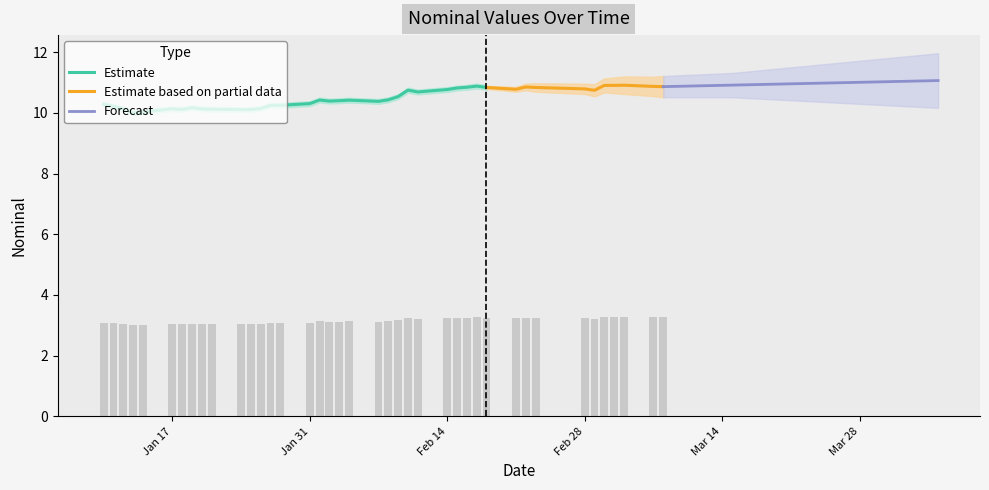

What is the value of the 6th bar from the left?

3.0